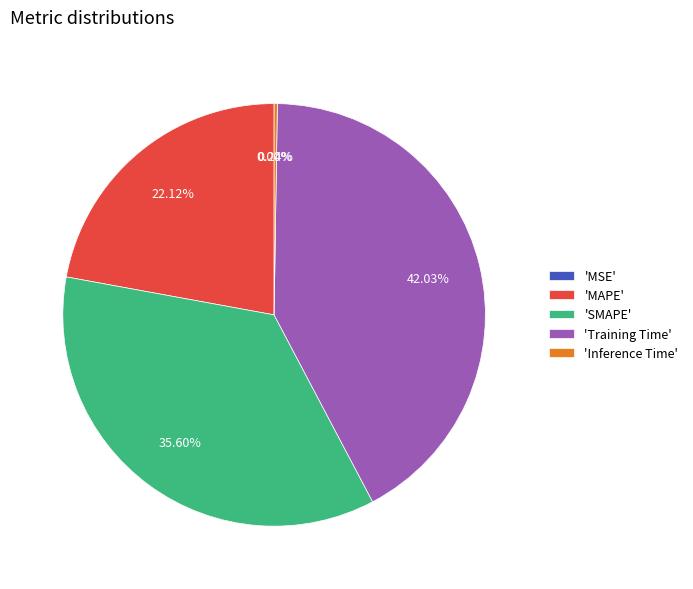

Does 'Training Time' represent more than half of the total?

No